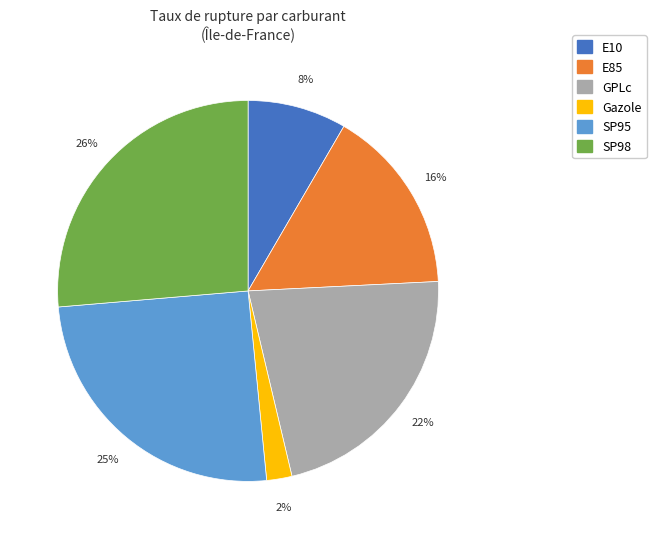

How many segments does this pie chart have?

6